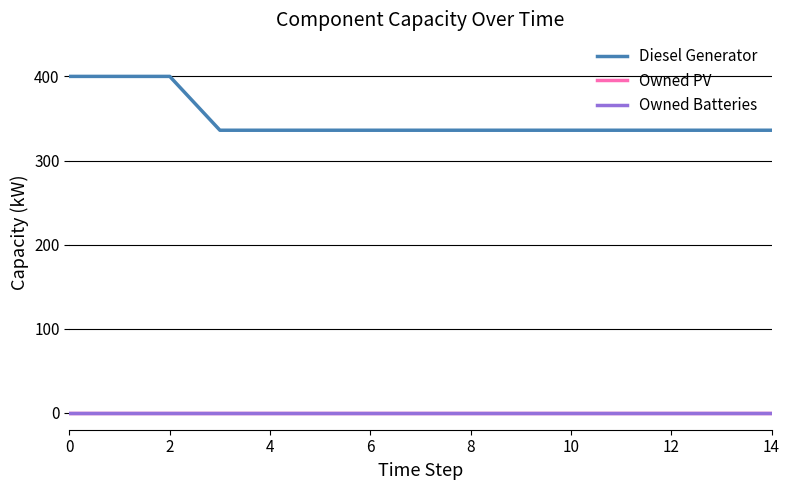

Does the chart display data point markers on the line(s)?

No